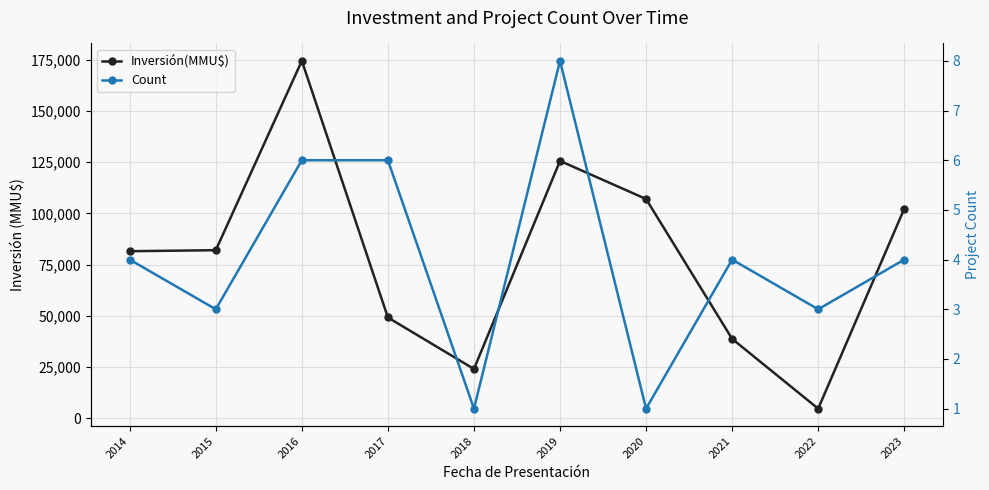

At which label does Count reach its peak?

2019